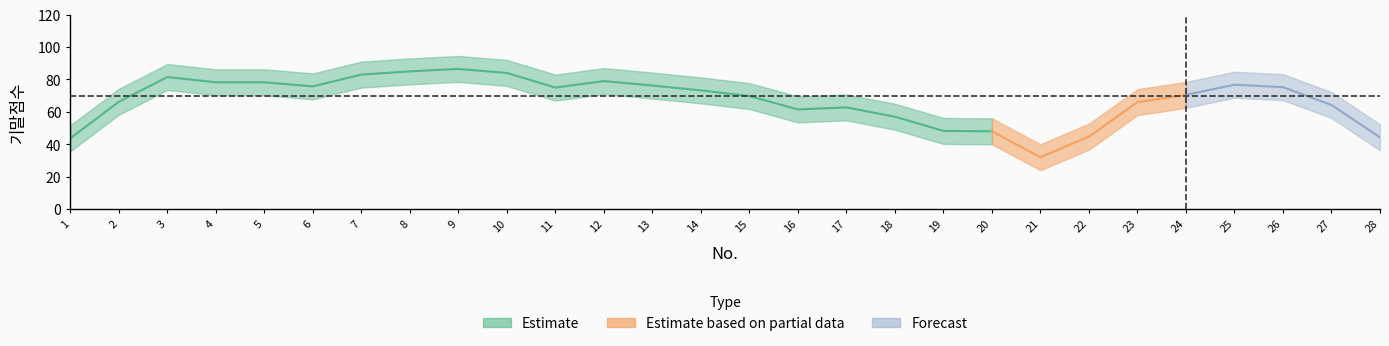

Between 9 and 20, which is larger?

9